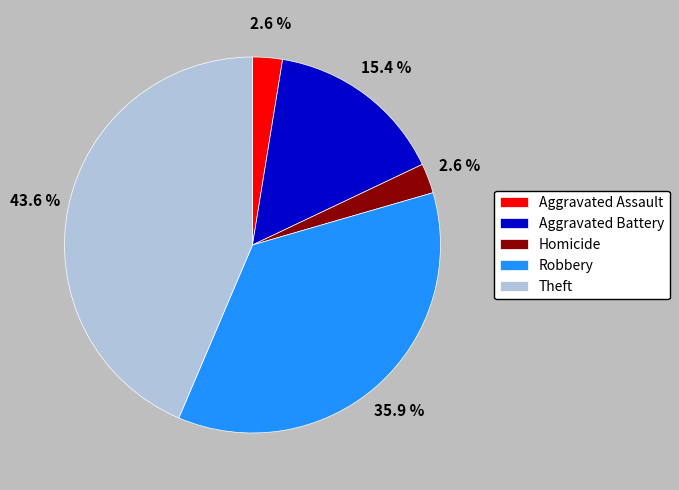

To the nearest percent, what is the combined percentage of Aggravated Assault and Homicide?

5%